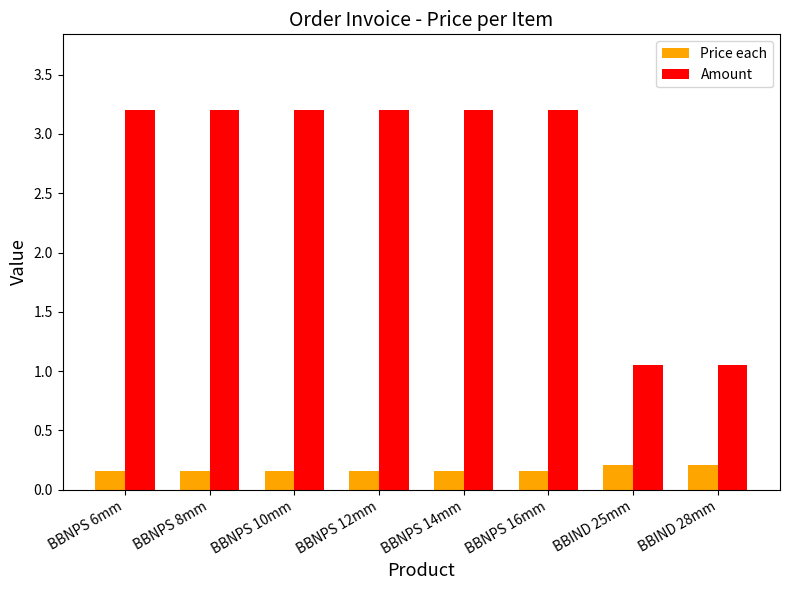

At BBNPS 14mm, list the series in order from smallest to largest.

Price each, Amount